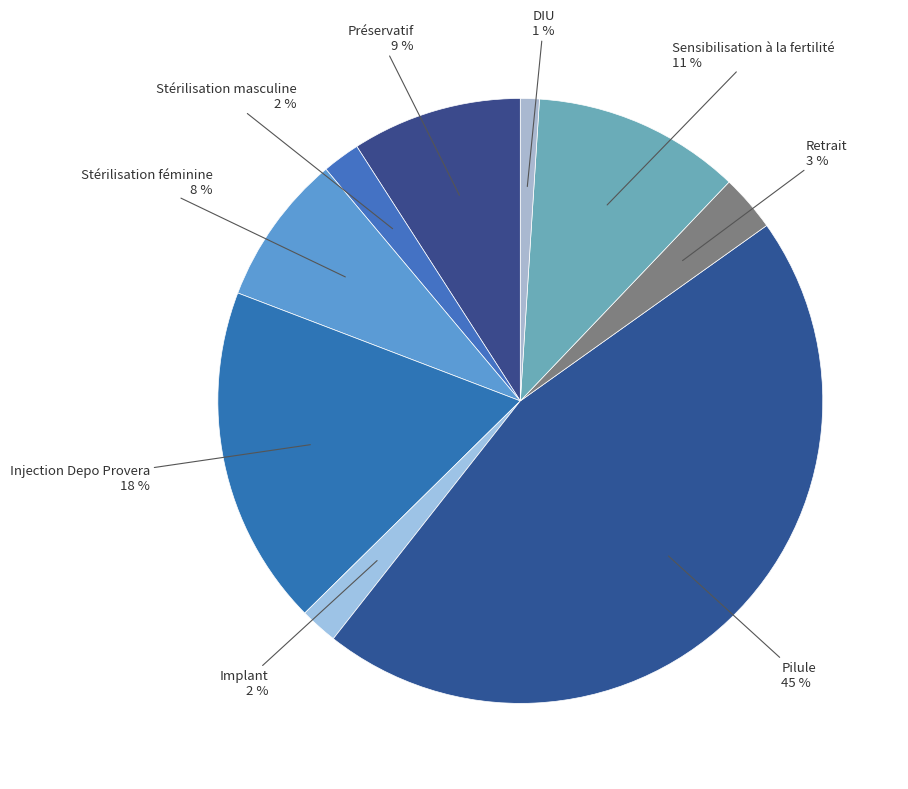

How many segments does this pie chart have?

9